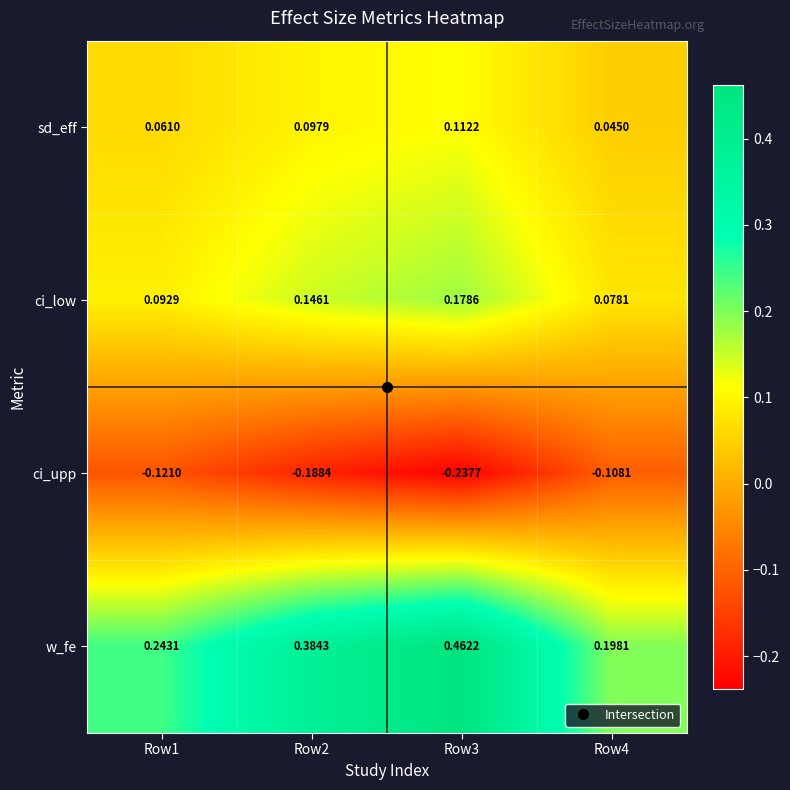

Is the value of sd_eff at Row1 greater than the value of ci_upp at Row3?

Yes